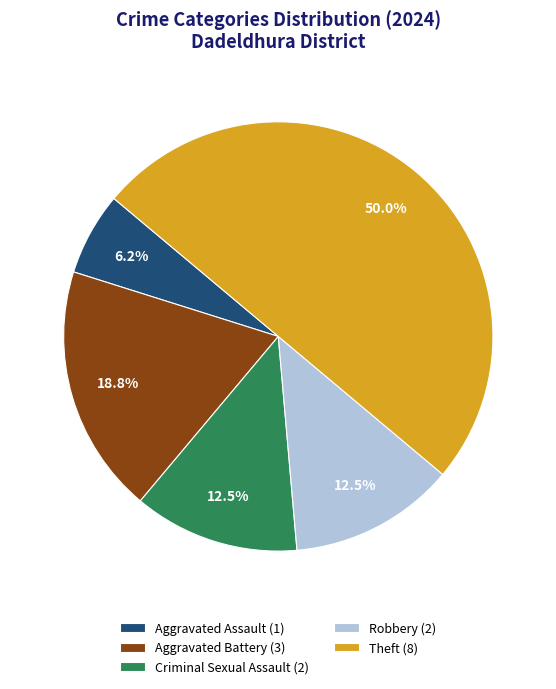

Combined, do Robbery (2) and Aggravated Battery (3) account for over 50%?

No